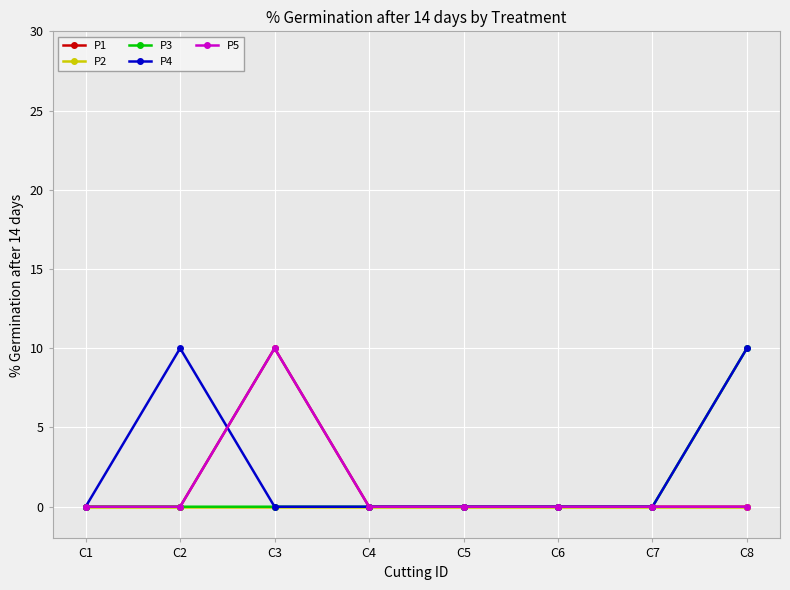

Which series changed the most between C4 and C7?

P1